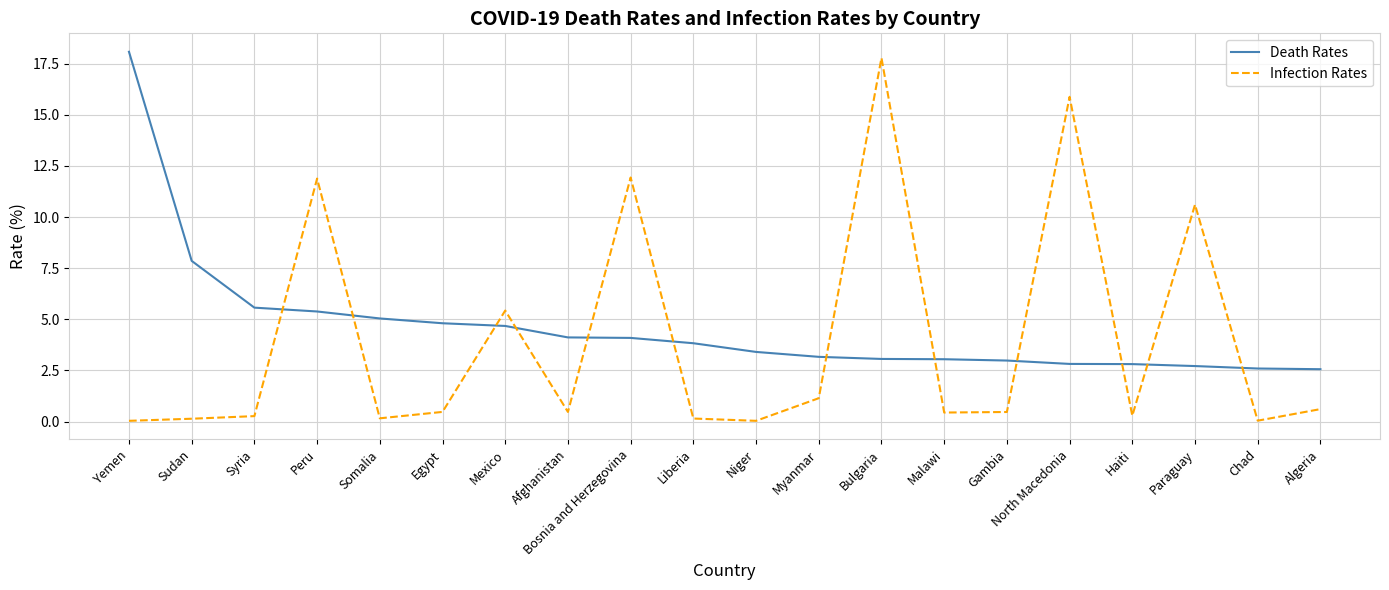

Which series changed the most between Liberia and Haiti?

Death Rates